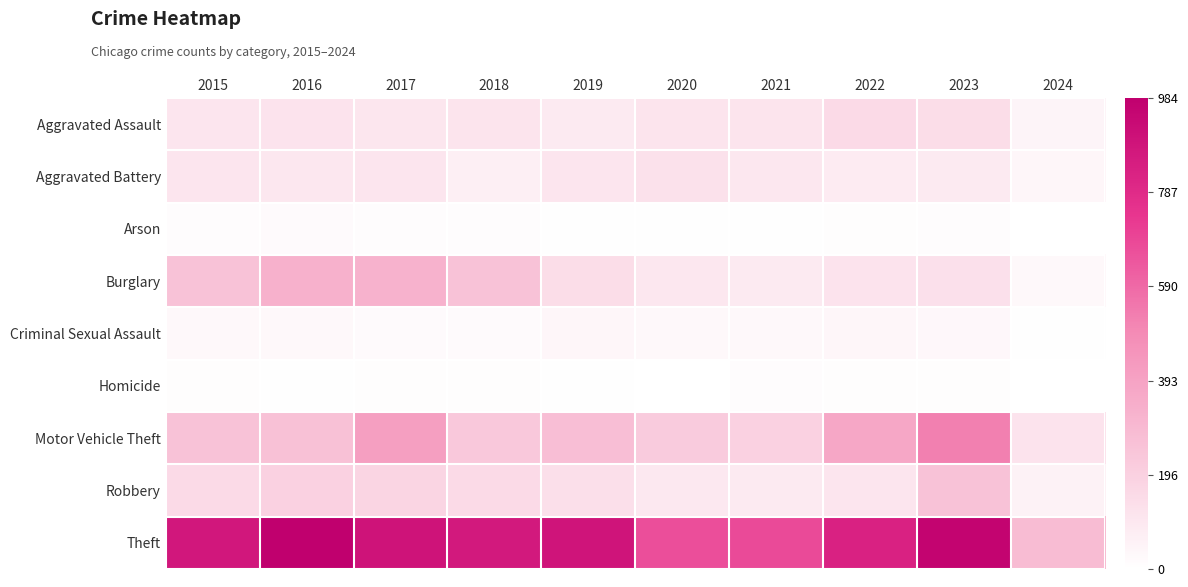

List the labels in order of Homicide value, smallest first.

2020, 2019, 2016, 2017, 2015, 2022, 2018, 2023, 2021, 2024